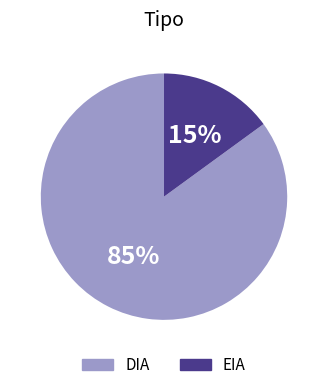

Rank the categories by value from lowest to highest.

EIA, DIA